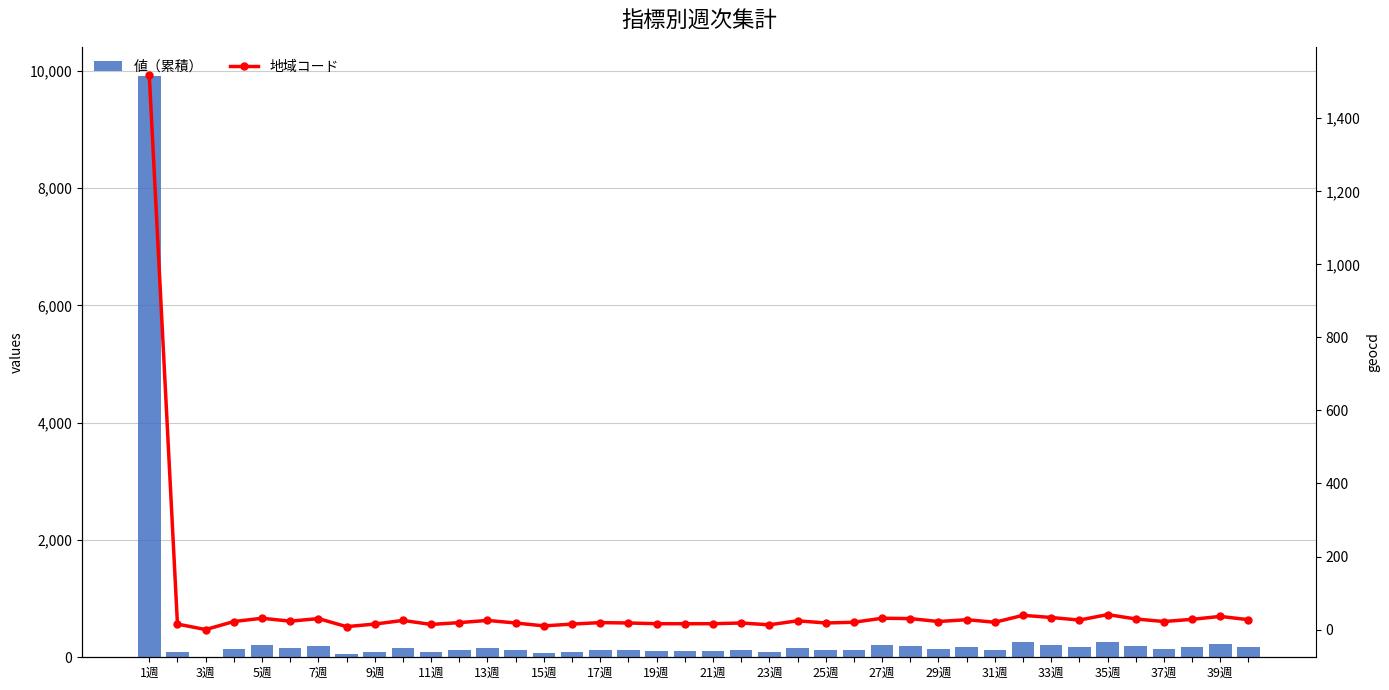

Reading right to left, what are all the values shown in this chart?

値（累積）: 176	234	182	143	189	267	169	215	254	130	176	143	195	202	130	117	156	84	117	104	104	104	117	123	97	65	117	163	123	91	163	97	52	195	150	202	143	0	97	9902
地域コード: 27	36	28	22	29	41	26	33	39	20	27	22	30	31	20	18	24	13	18	16	16	16	18	19	15	10	18	25	19	14	25	15	8	30	23	31	22	0	15	1518